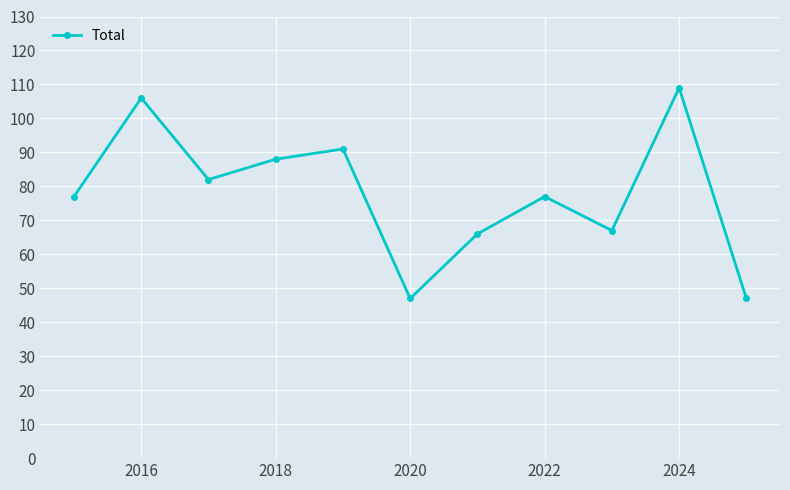

What is the maximum value shown in the chart?

109